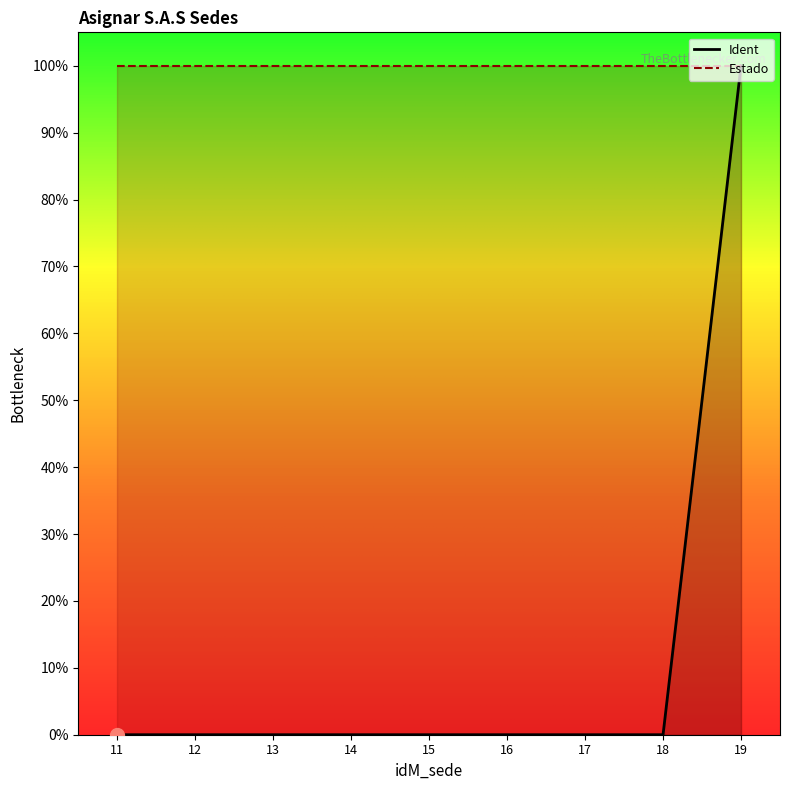

Which label corresponds to the largest value in the chart?

19